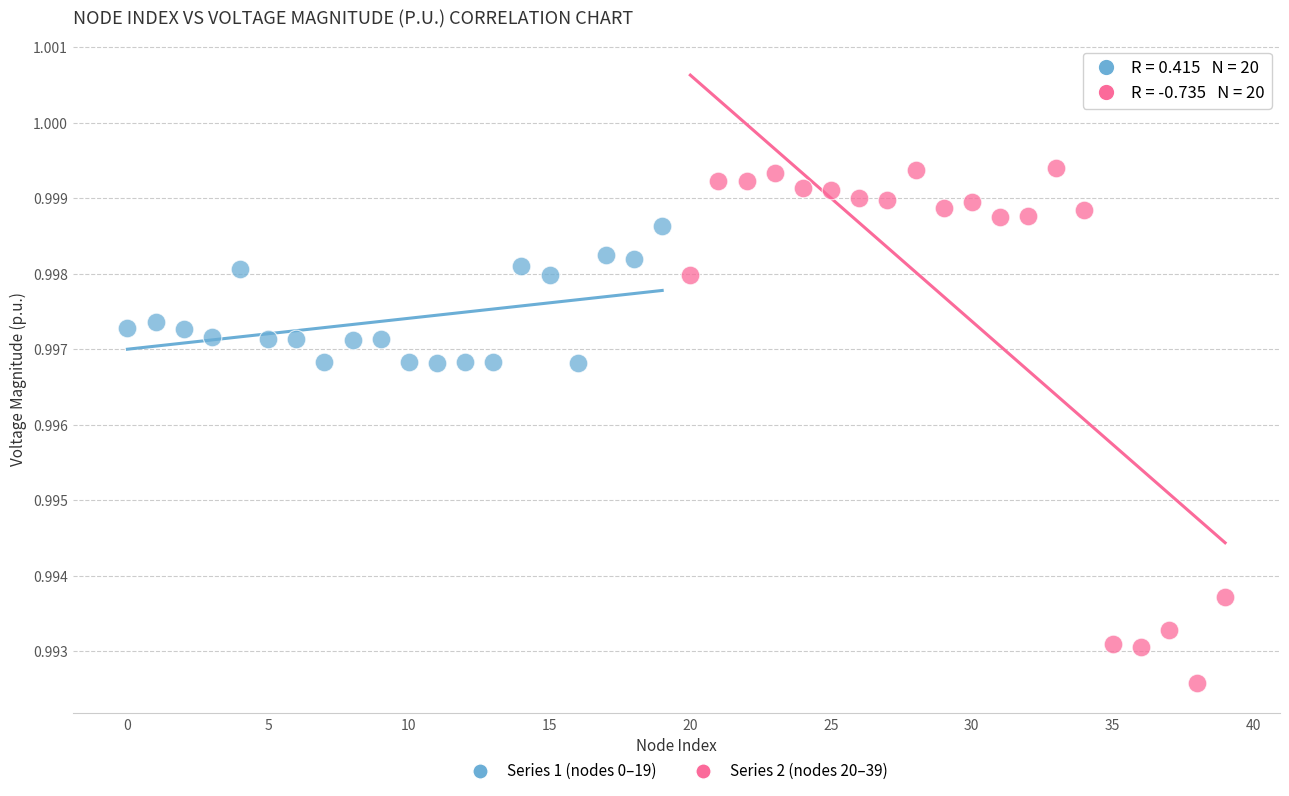

Which series has the widest spread of Y values?

Series 2 (nodes 20–39)